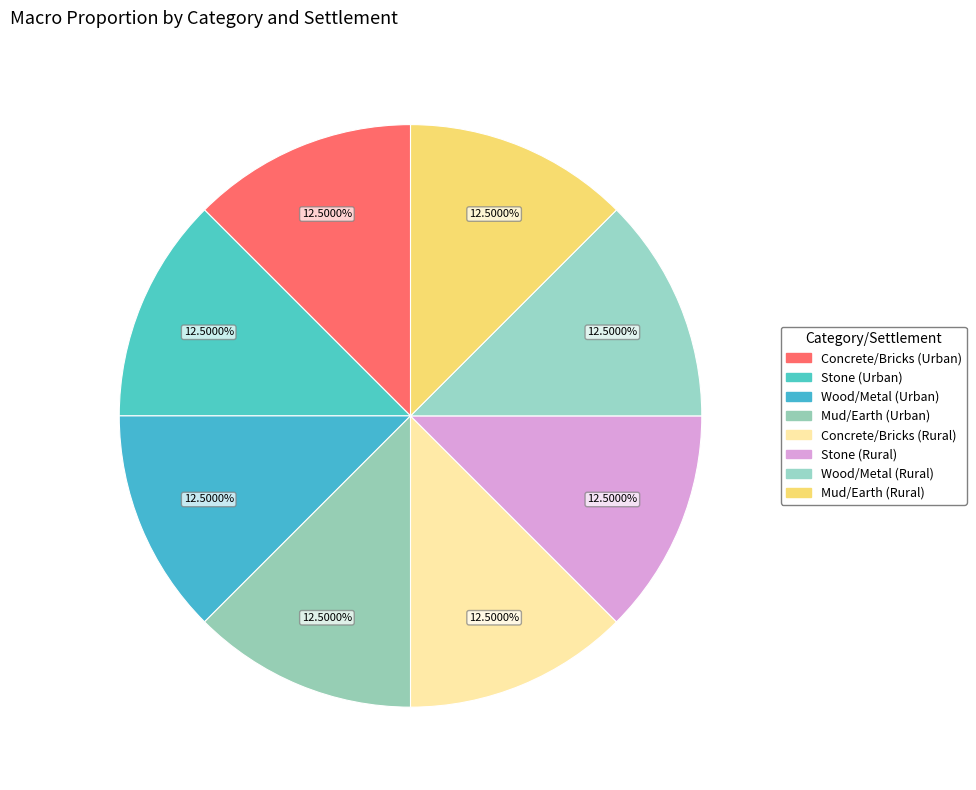

How many segments does this pie chart have?

8